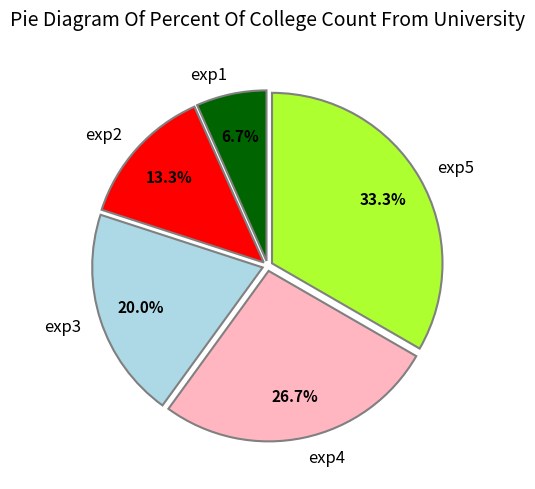

Which slice is the smallest?

exp1